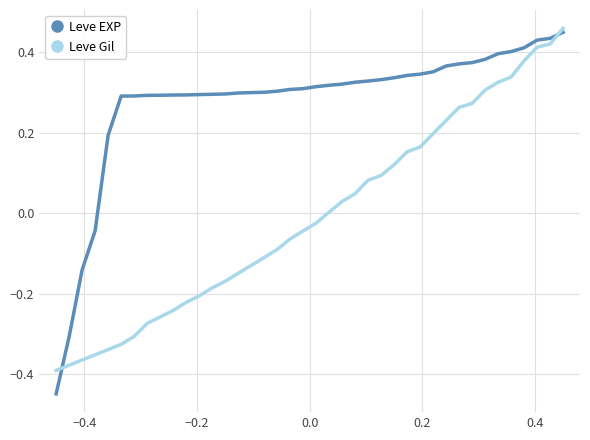

Rank the series by their average value, from highest to lowest.

Leve EXP, Leve Gil